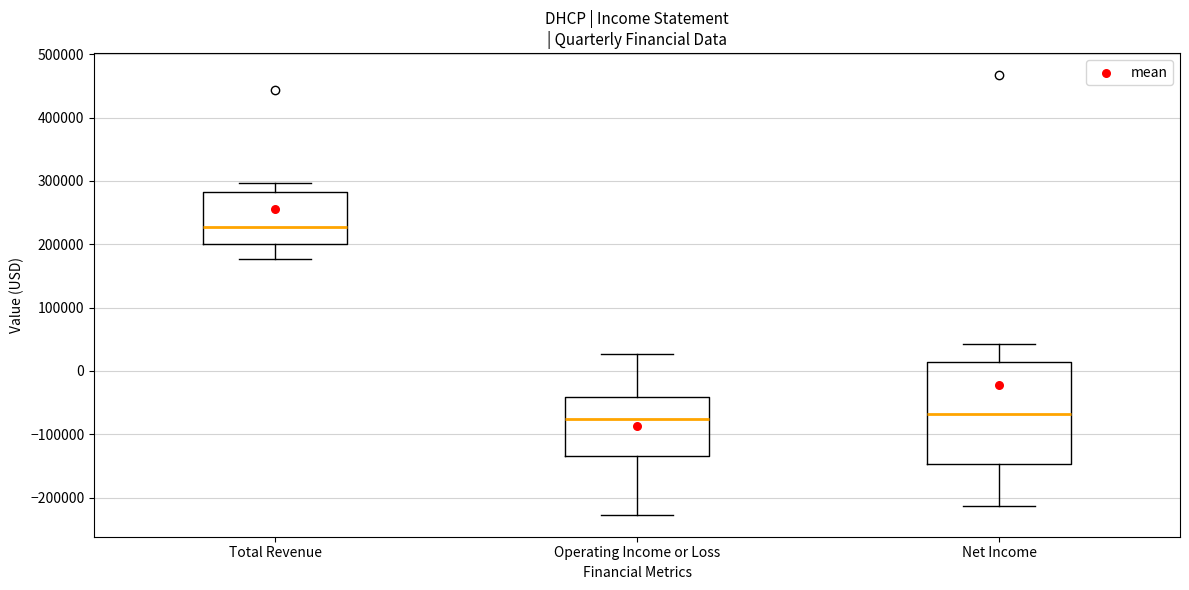

Where does the median line of the box for Net Income sit on the y-axis? The values are not printed on the chart, so give them approximately, as read against the axis.

-70000